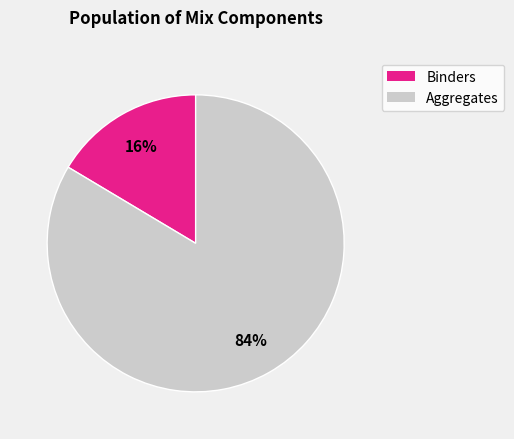

Is there any slice that represents more than half of the pie?

Yes